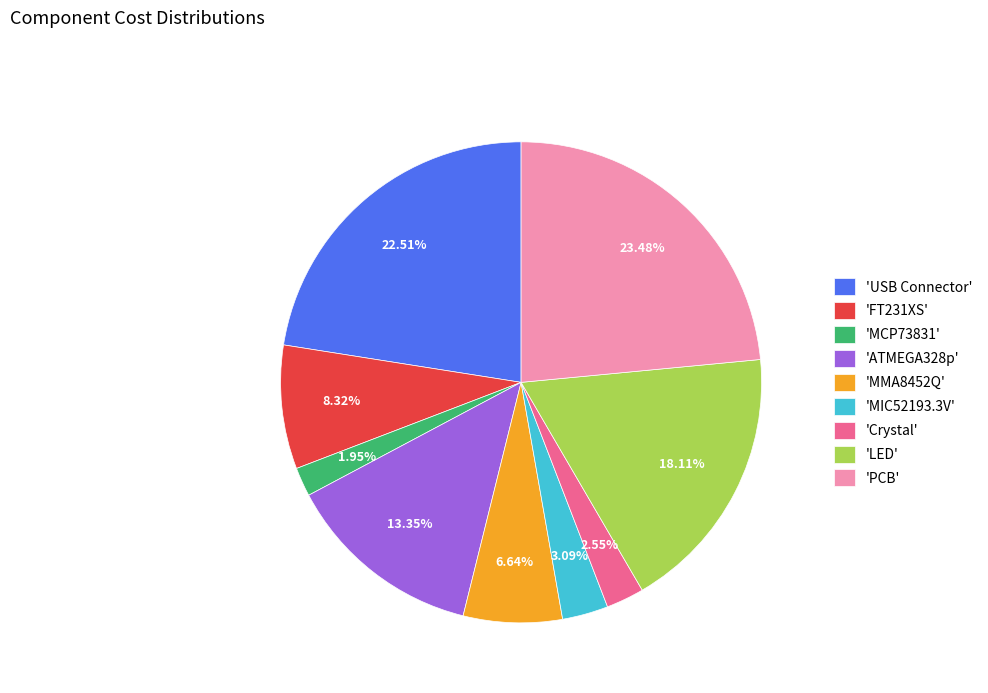

How many slices are in this pie chart?

9